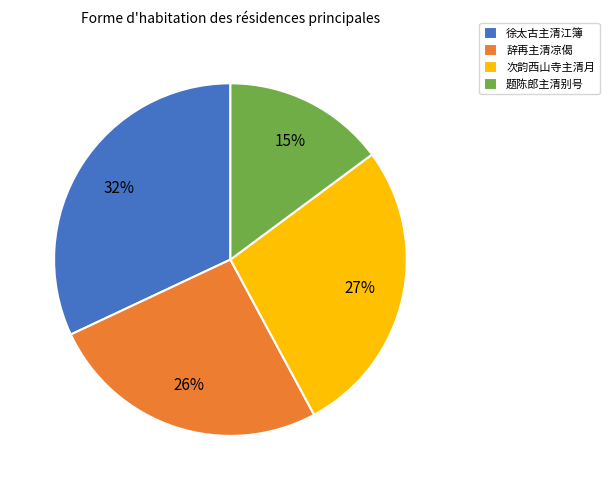

To the nearest percent, what is the combined percentage of 辞再主清凉偈 and 题陈郎主清别号?

41%